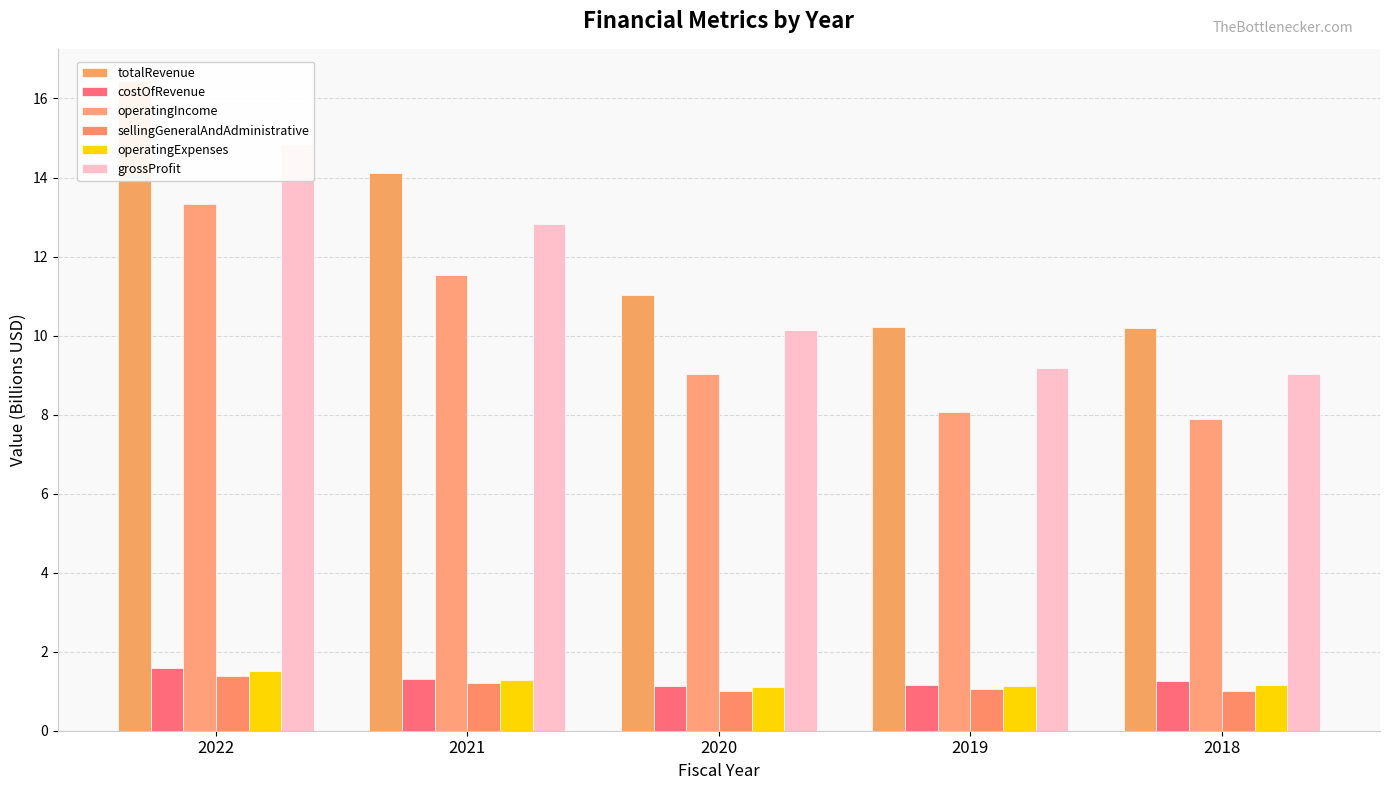

Is the value of sellingGeneralAndAdministrative at 2021 greater than the value of grossProfit at 2019?

No